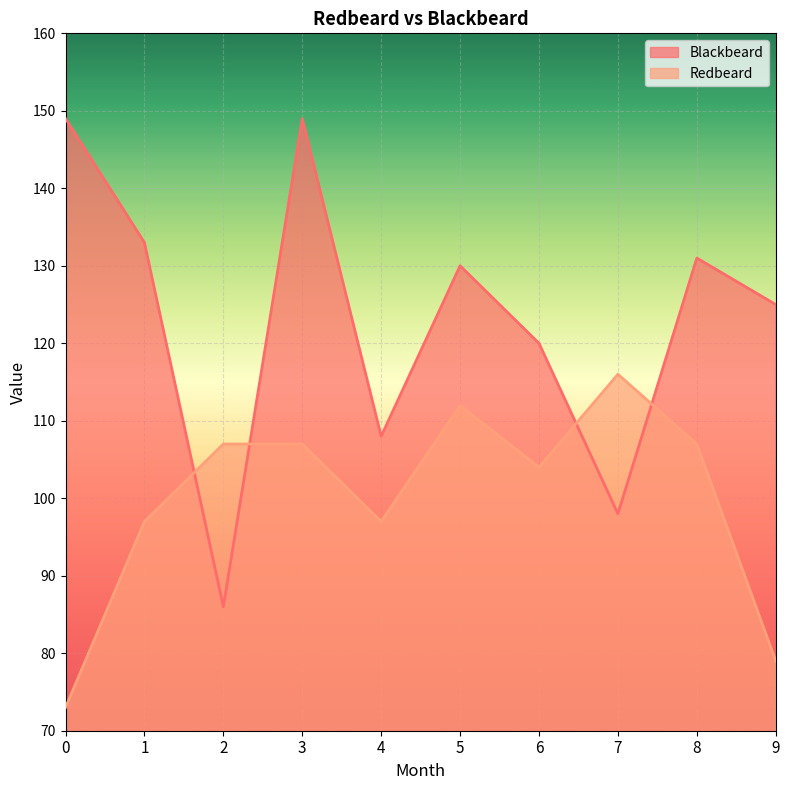

Is it true that Redbeard equals 97 at 1?

True